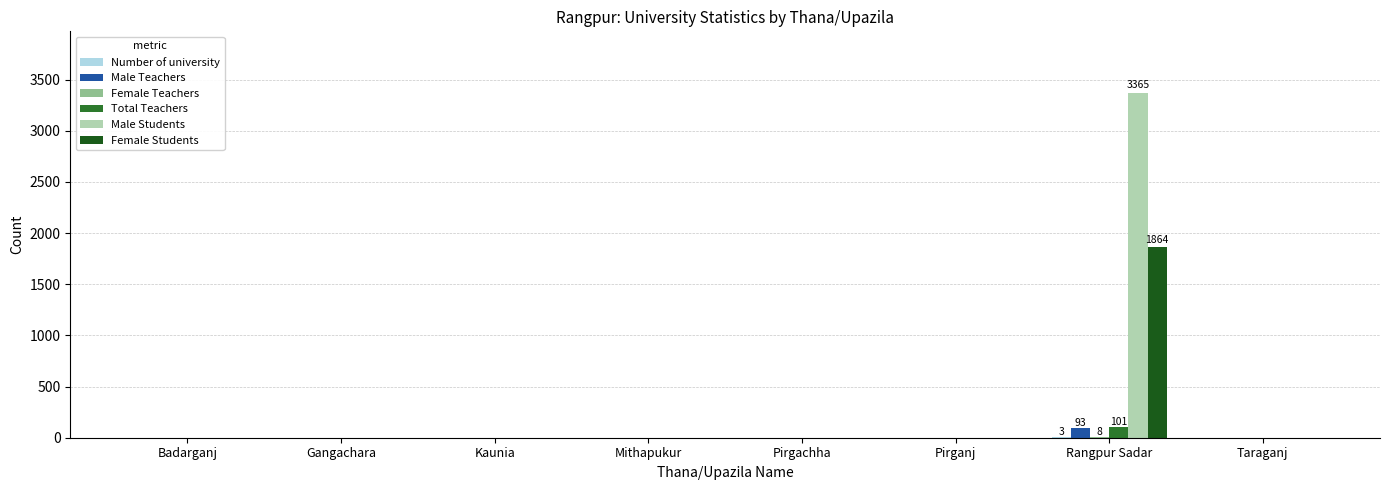

How many series are shown in this chart?

6